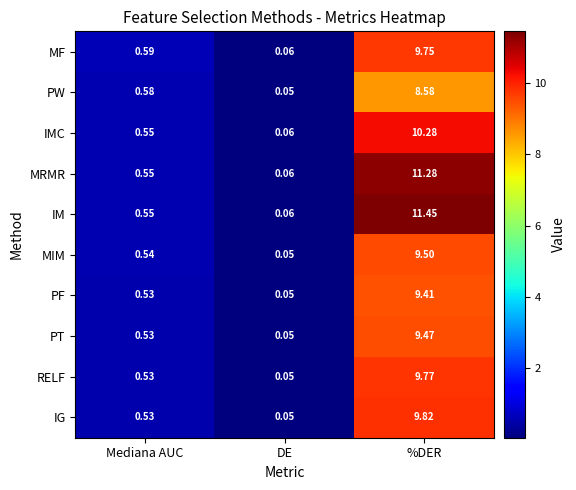

Which series has the largest range (max minus min)?

IM